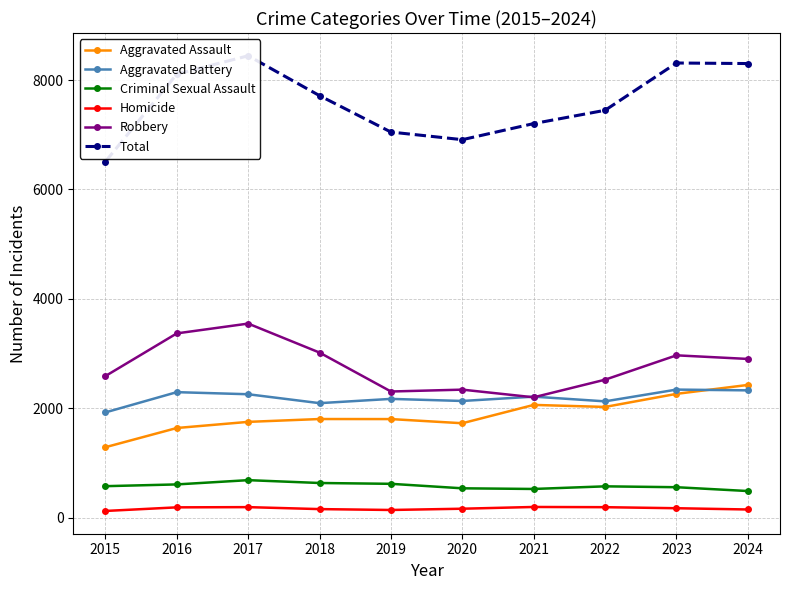

How many series are shown in this chart?

6